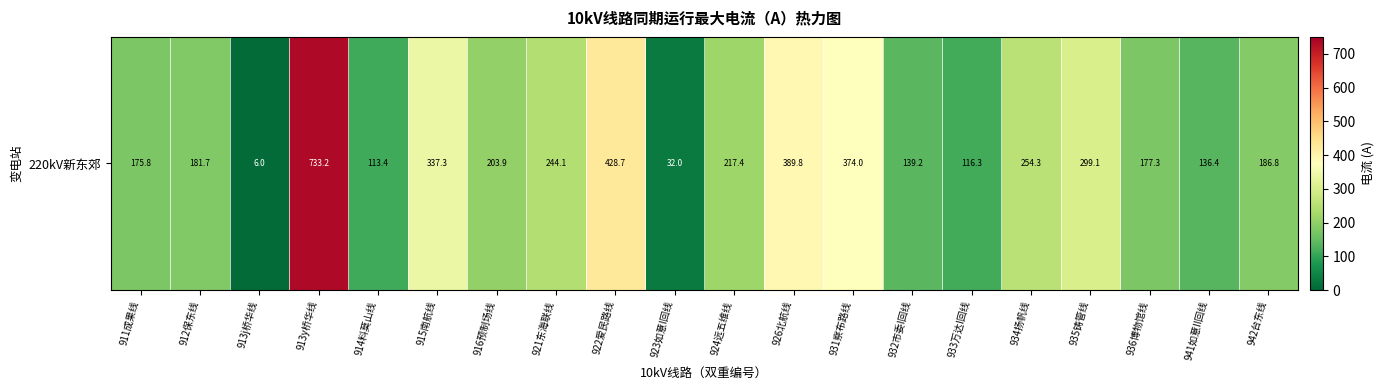

How many categories are shown in the chart?

20